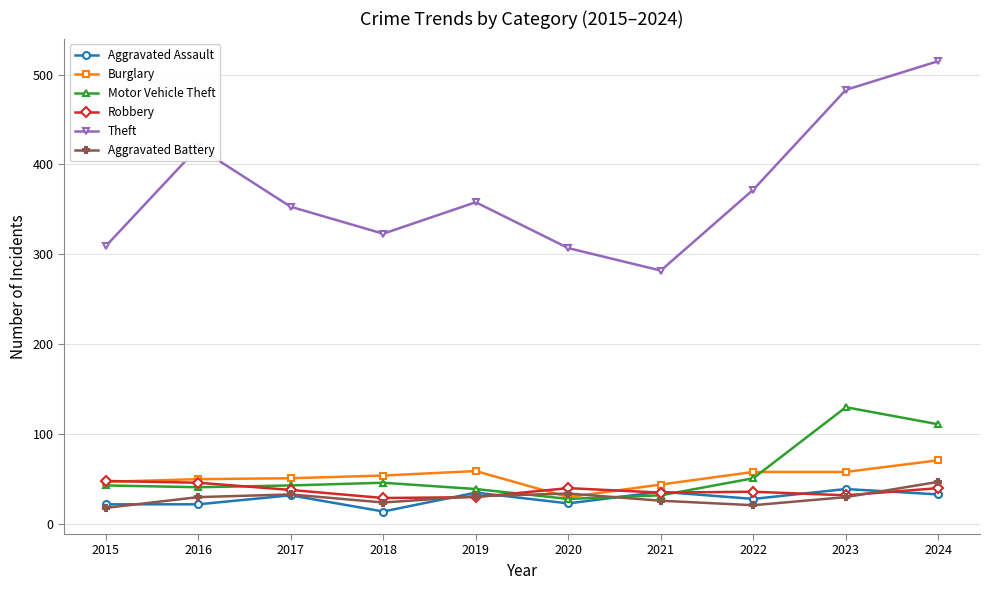

True or false: Aggravated Assault and Burglary intersect in this chart.

False